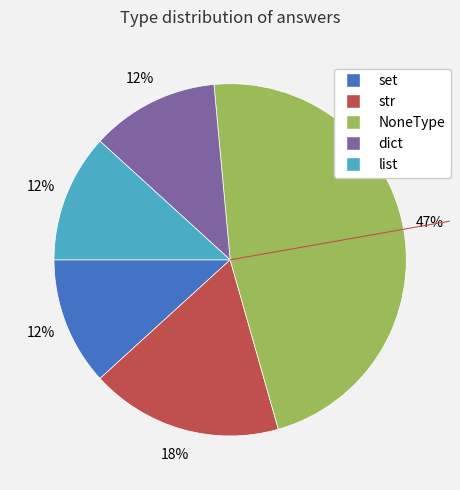

To the nearest percent, what portion does NoneType represent?

47%